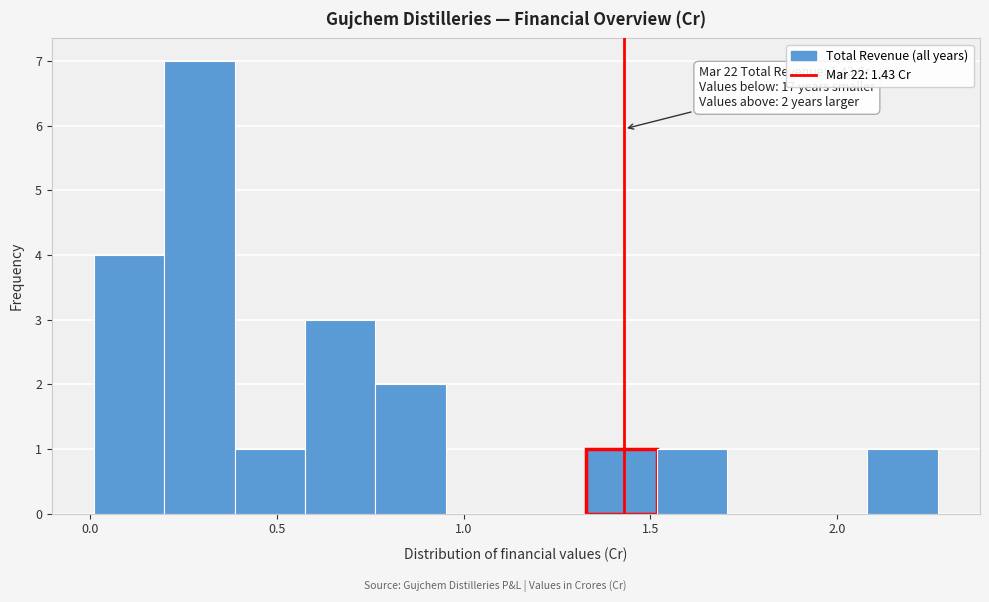

Around what value on the x-axis is the tallest bar? Give the approximate position of its centre, as read against the axis.

0.30